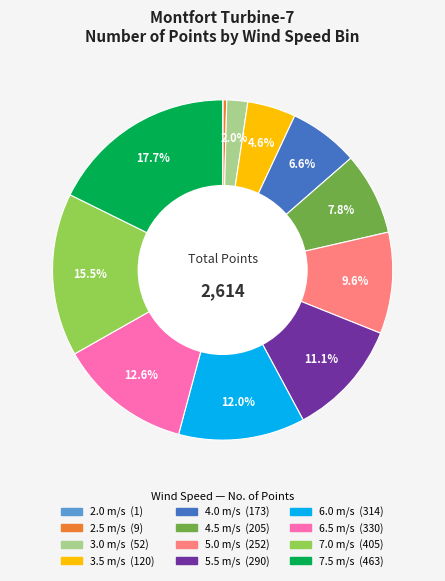

Is there a majority slice in this chart?

No